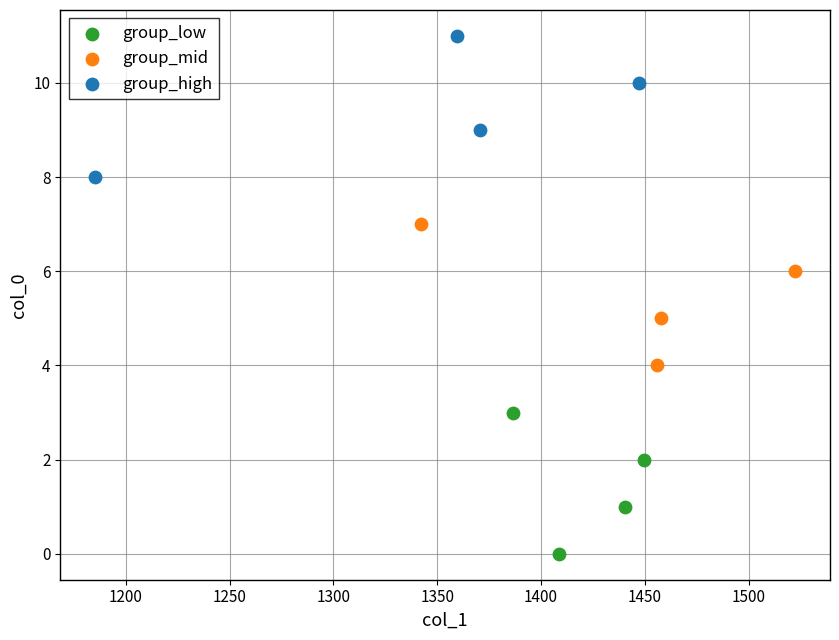

What are all the series names shown in the legend?

group_low, group_mid, group_high